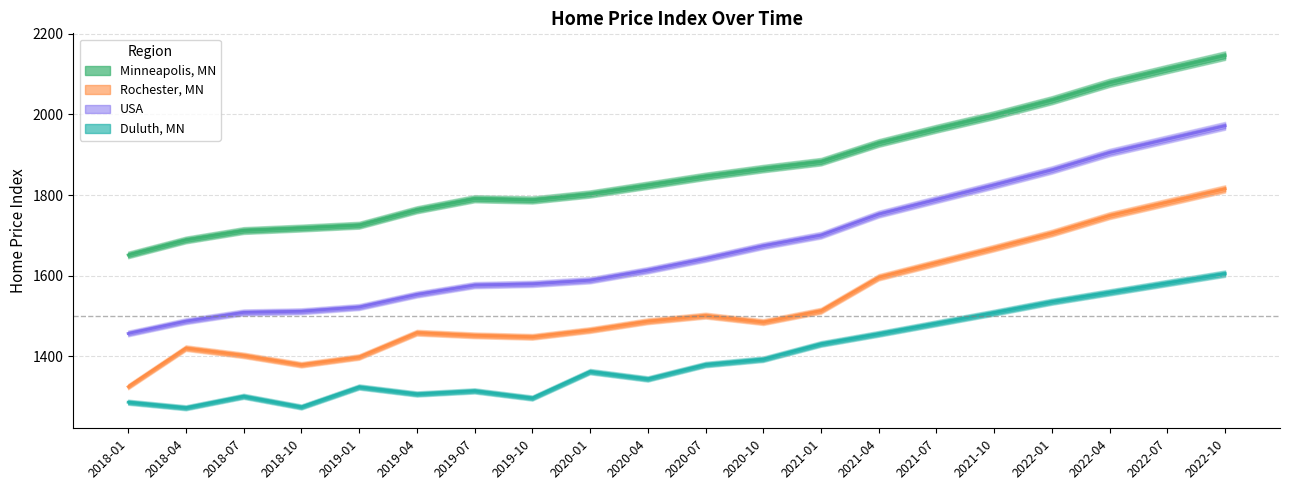

Rank the series at 2021-10 from lowest to highest value.

Duluth, MN, Rochester, MN, USA, Minneapolis, MN